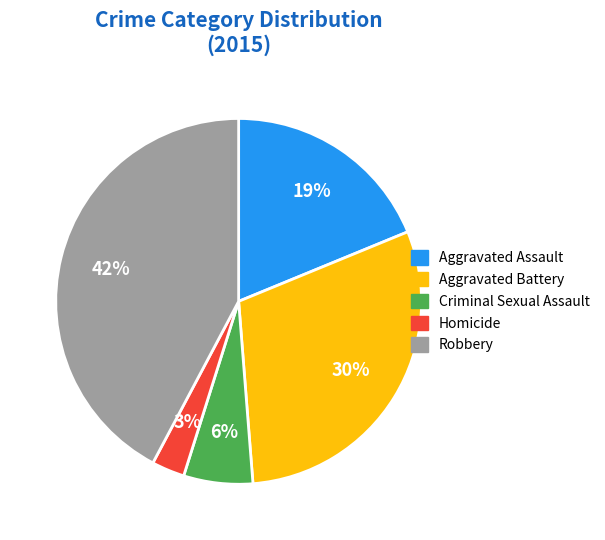

What is the smallest slice in the pie chart?

Homicide